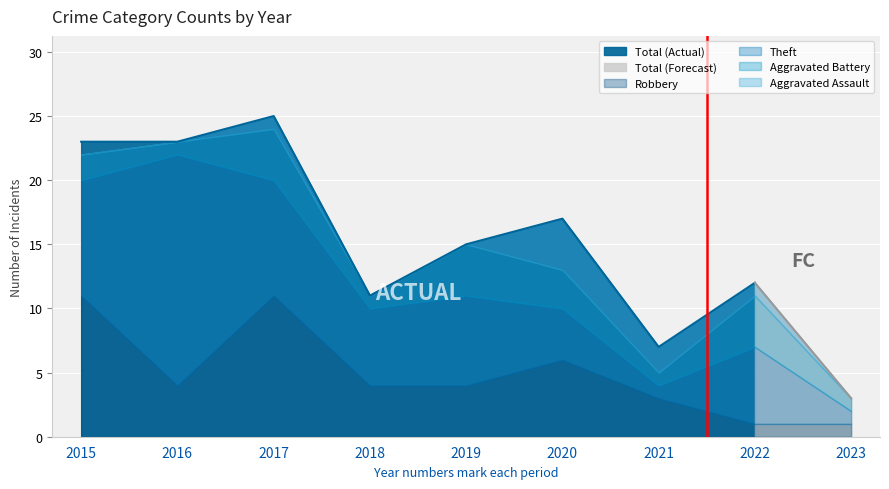

The value of Total at 2015 is 10. True or false?

False